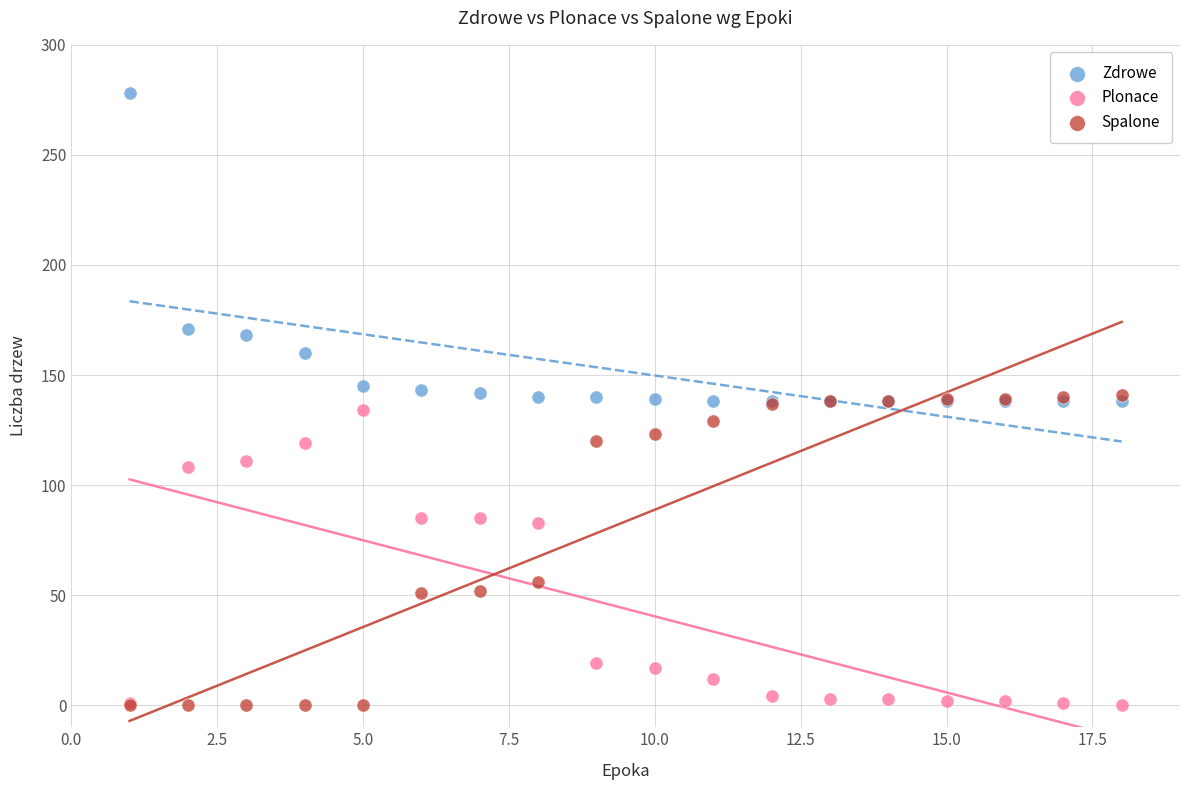

In the Plonace series, what Y value is closest to 67?

83